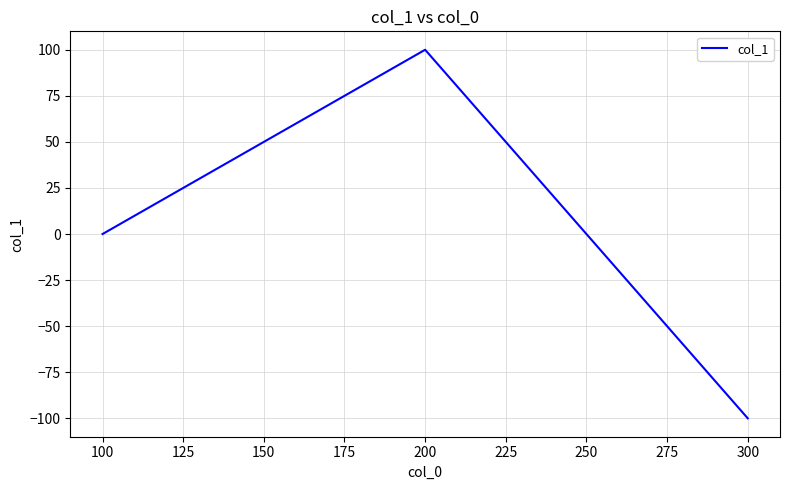

At which category does the chart reach its minimum across all series?

300